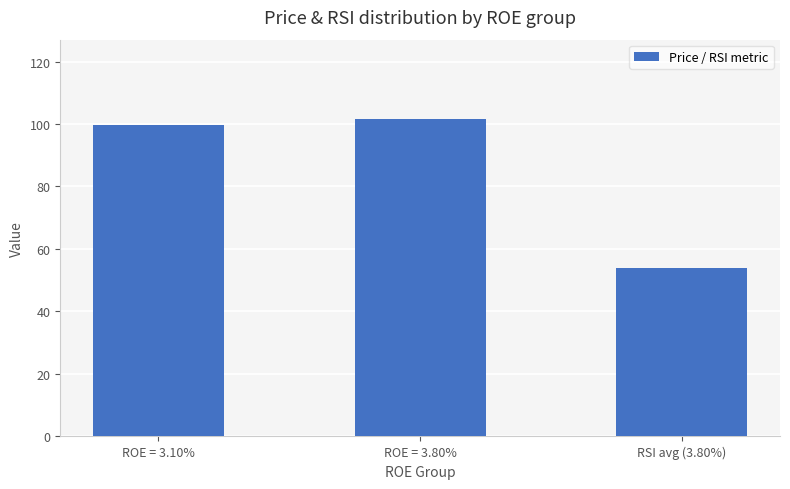

Between ROE = 3.80% and ROE = 3.10%, which is larger?

ROE = 3.80%